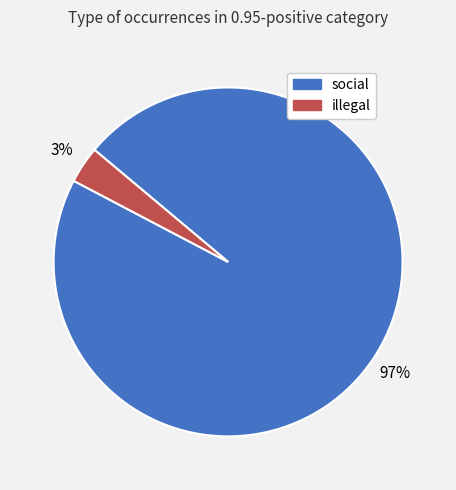

Rank the categories by value from lowest to highest.

illegal, social